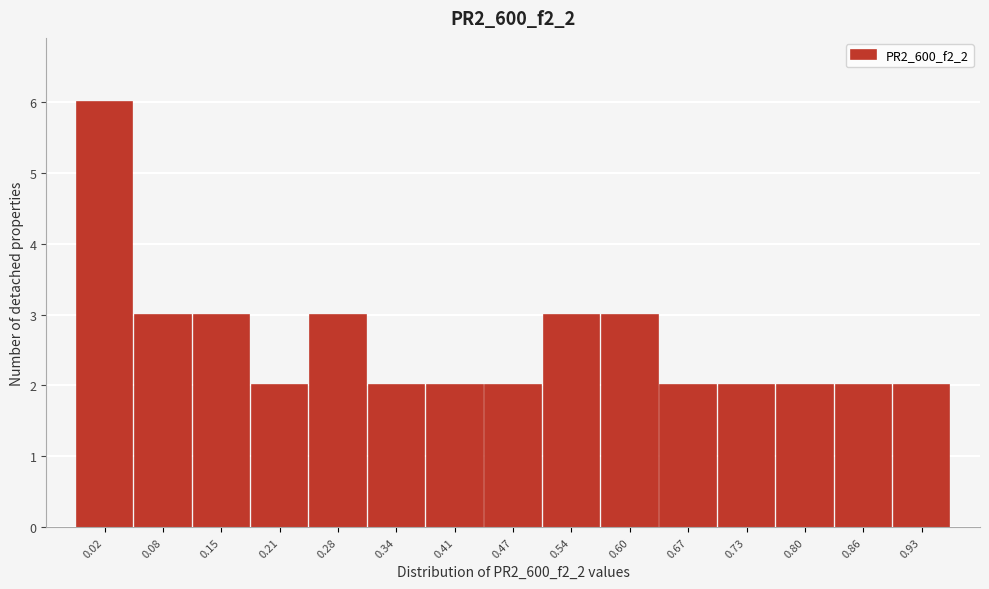

Reading left to right, what are all the values shown in this chart?

0.02=6	0.08=3	0.15=3	0.21=2	0.28=3	0.34=2	0.41=2	0.47=2	0.54=3	0.60=3	0.67=2	0.73=2	0.80=2	0.86=2	0.93=2